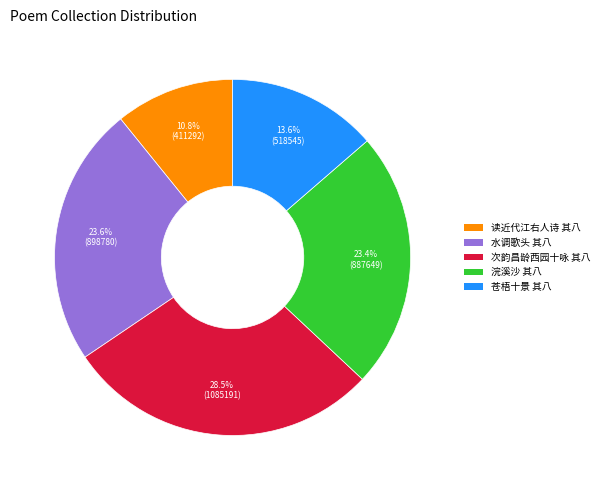

Does any single category account for the majority?

No